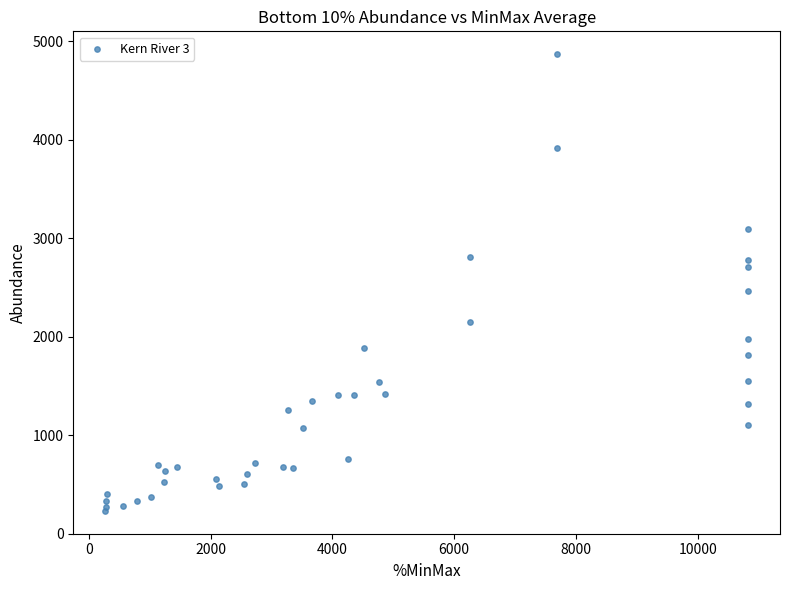

What Y value in the scatter plot is closest to 2549?

2466.3